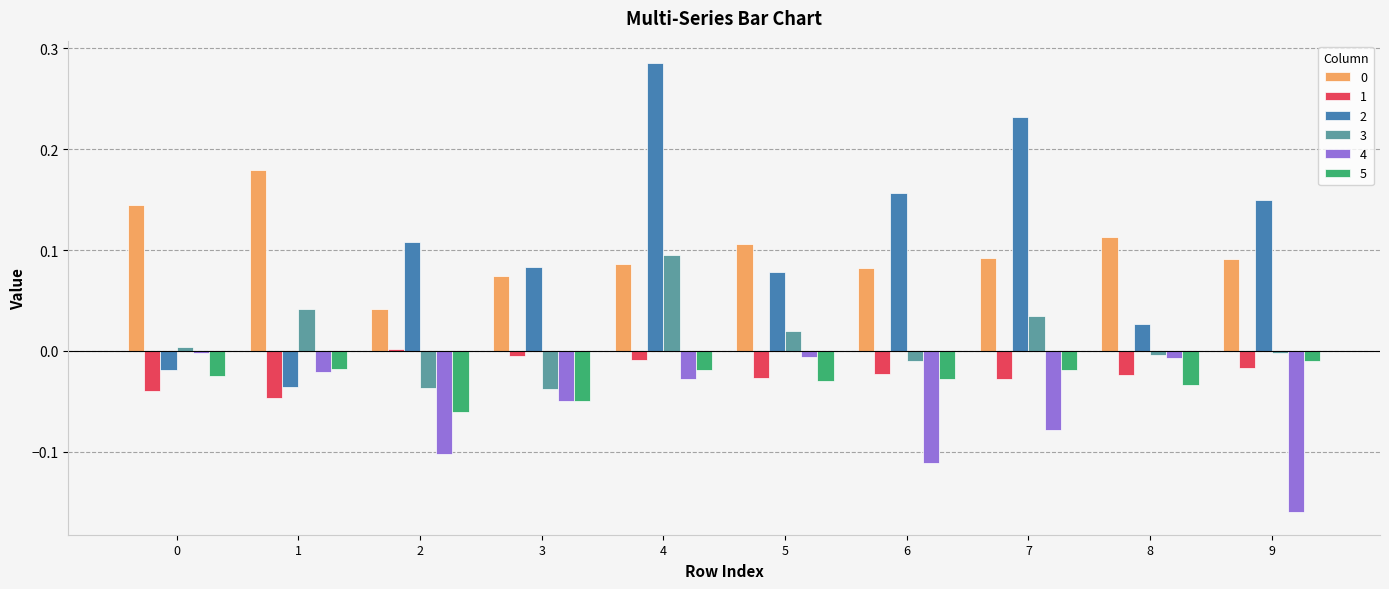

At which category does the chart reach its minimum across all series?

9